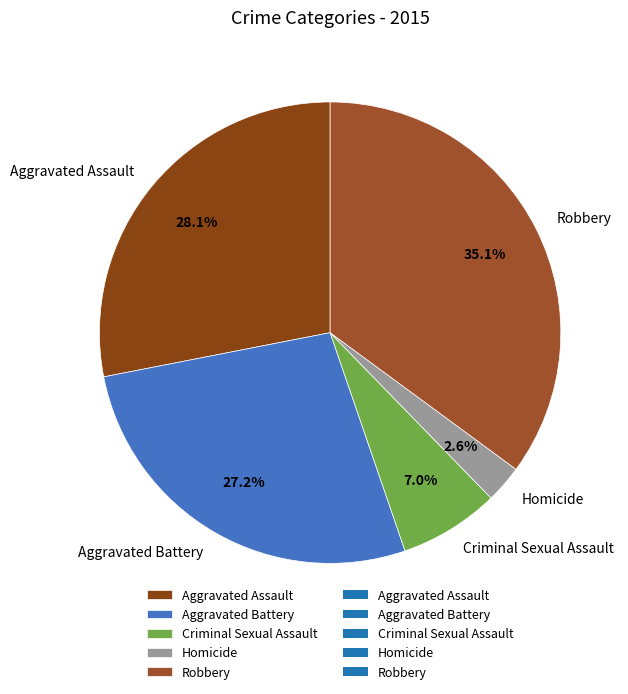

Between Criminal Sexual Assault and Aggravated Assault, which is larger?

Aggravated Assault